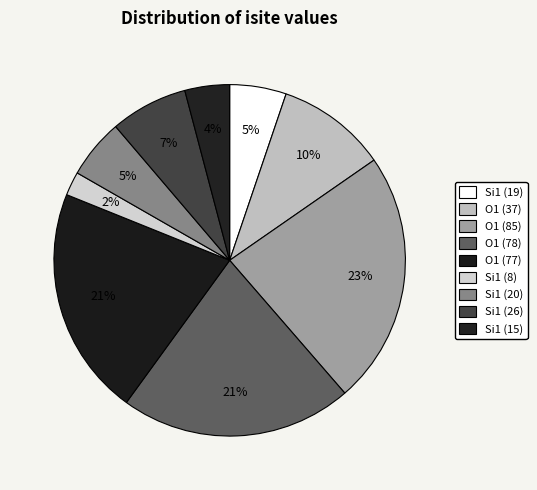

Is there any slice that represents more than half of the pie?

No